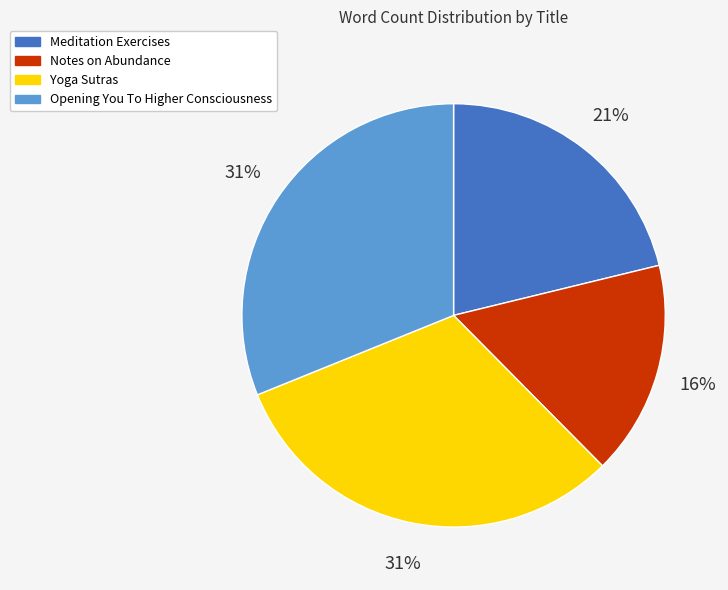

To the nearest percent, what is the difference between the Notes on Abundance and Yoga Sutras slice percentages?

15%